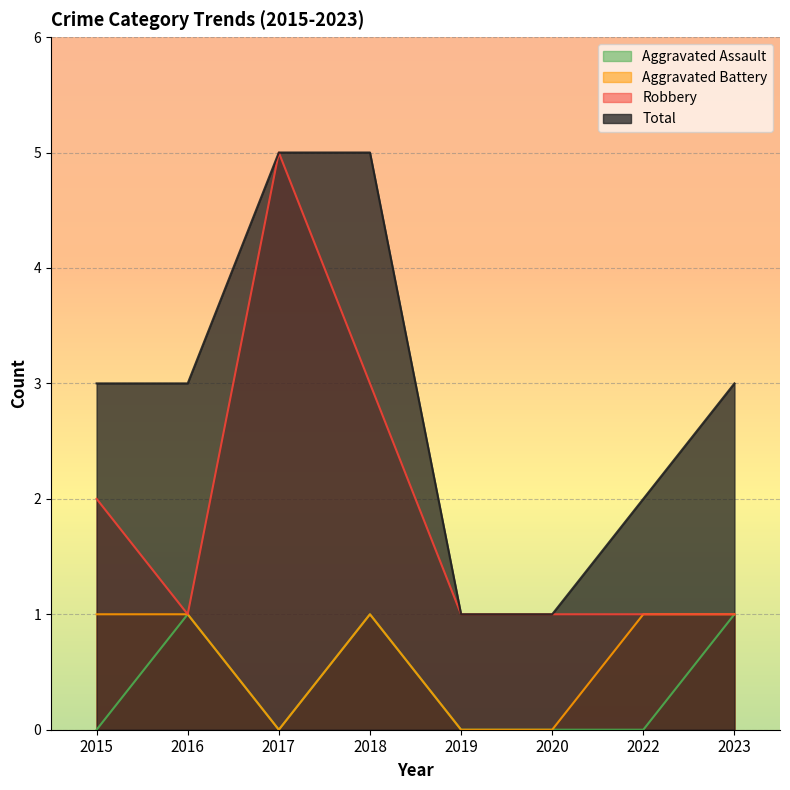

Between 2015 and 2020, which series saw the biggest shift?

Total